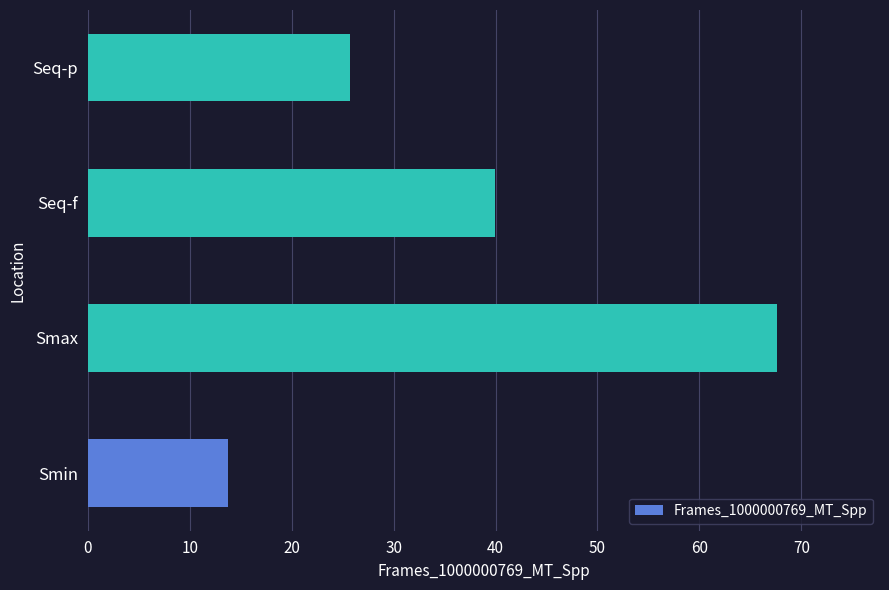

The chart shows a value of 37.9 at Seq-p. True or false?

False